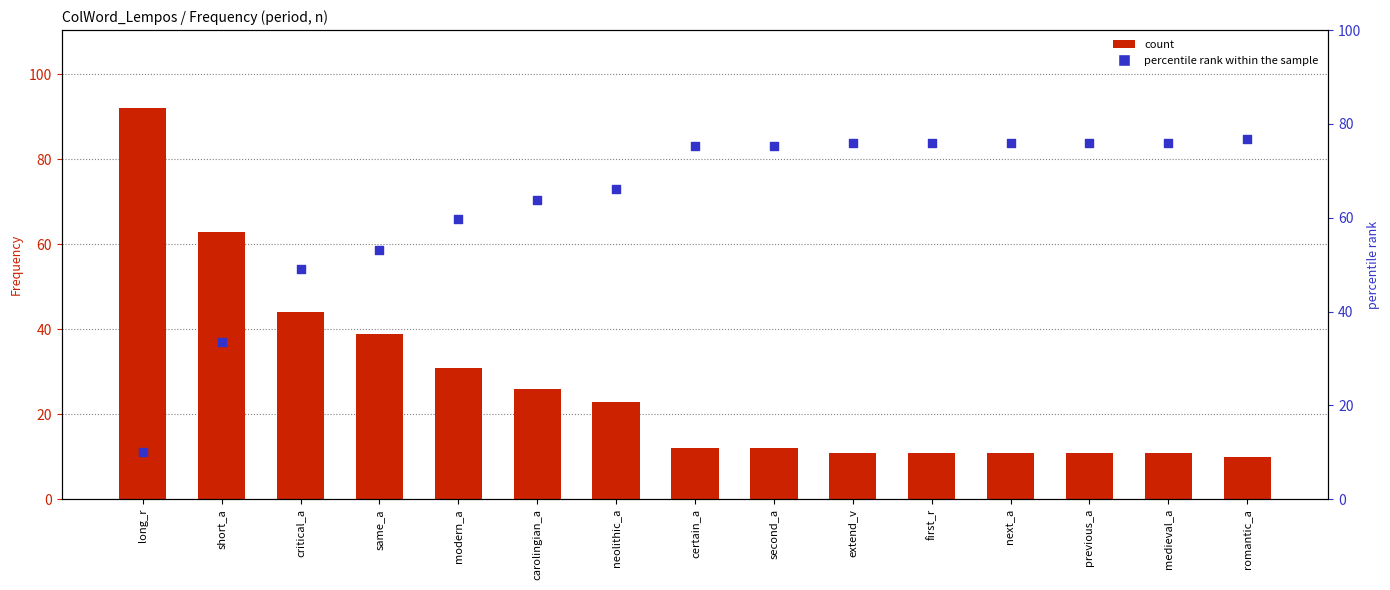

Which series has the largest Y range (max minus min)?

Frequency